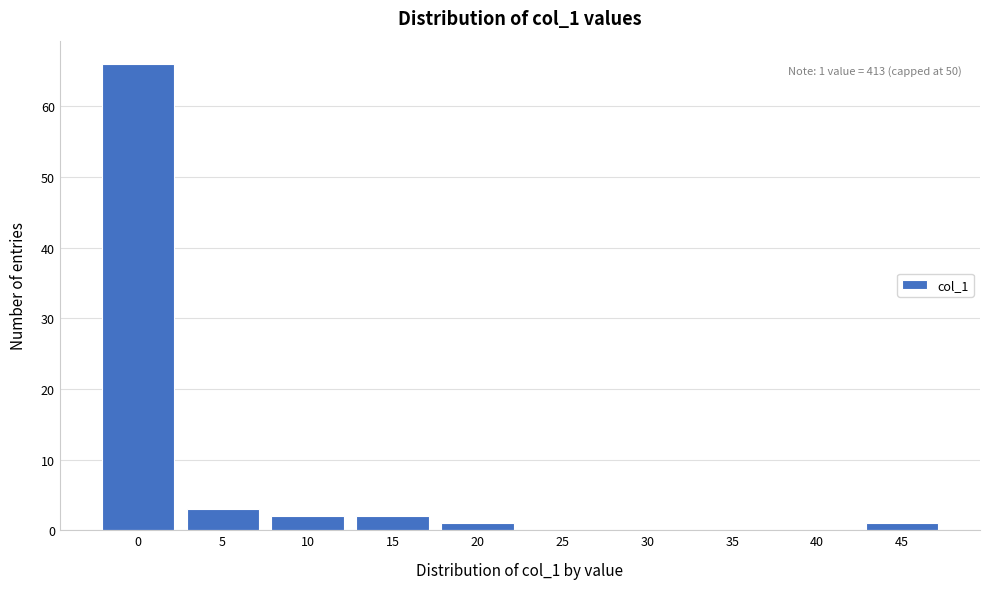

Reading right to left, list all the values displayed in this chart.

45=1	40=0	35=0	30=0	25=0	20=1	15=2	10=2	5=3	0=66